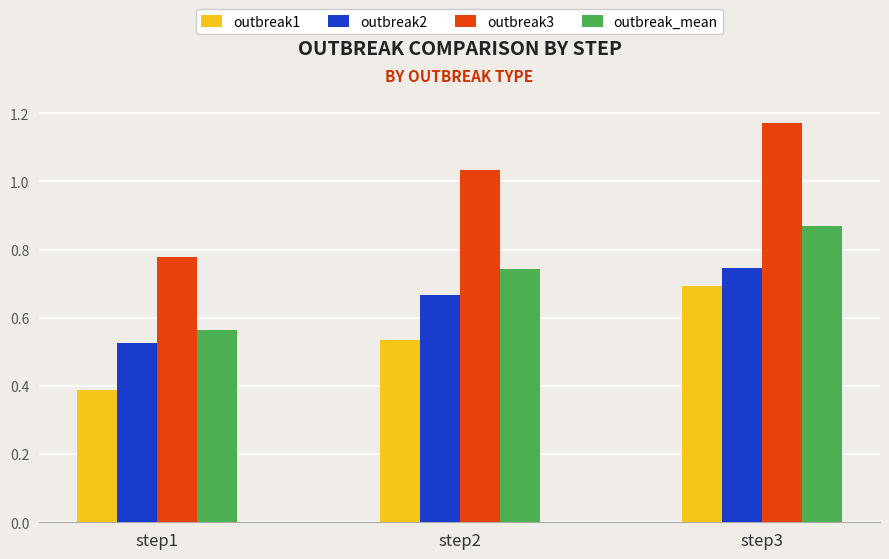

What are all the series names shown in the legend?

outbreak1, outbreak2, outbreak3, outbreak_mean